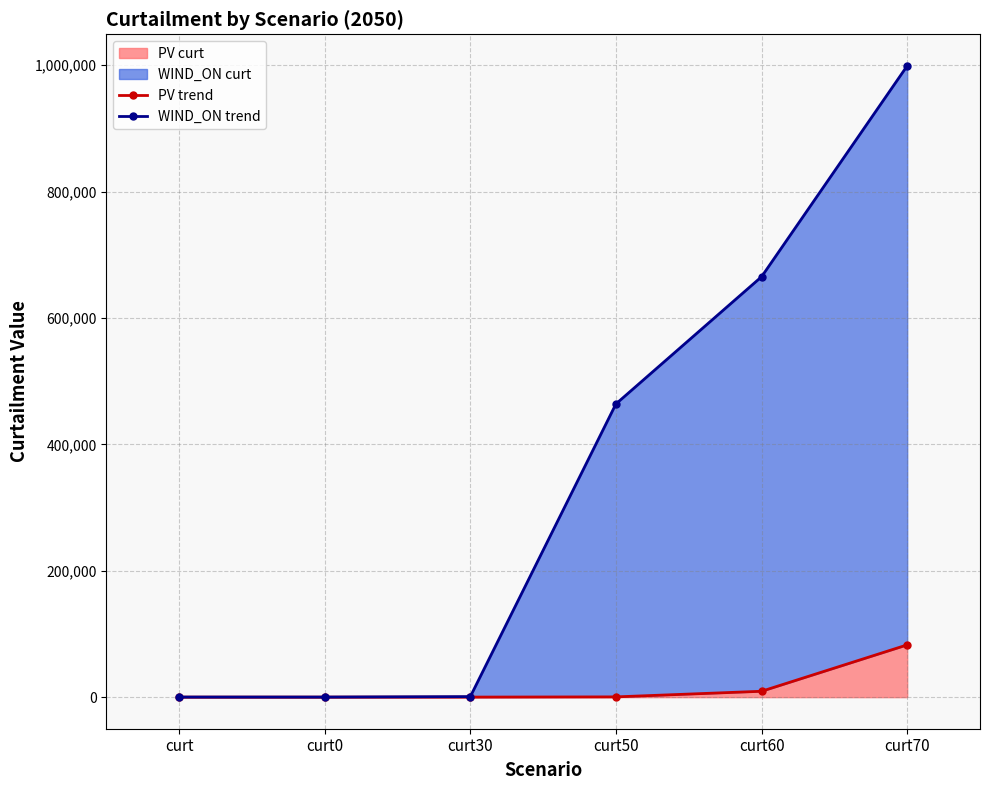

Reading right to left, list all the values displayed in this chart.

PV trend: curt70=82719.3	curt60=9311.5	curt50=436.2	curt30=106.7	curt0=50.4	curt=50.4
WIND_ON trend: curt70=998895.5	curt60=665231.5	curt50=464005.0	curt30=848.7	curt0=167.3	curt=167.3